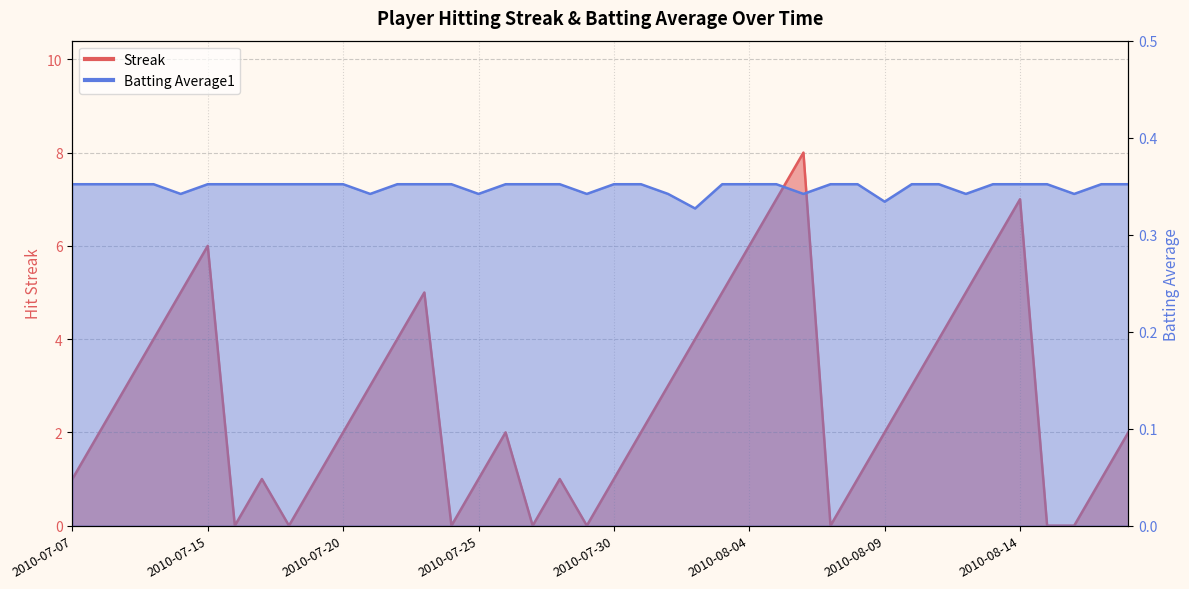

At which label does Streak first exceed 2?

2010-07-09